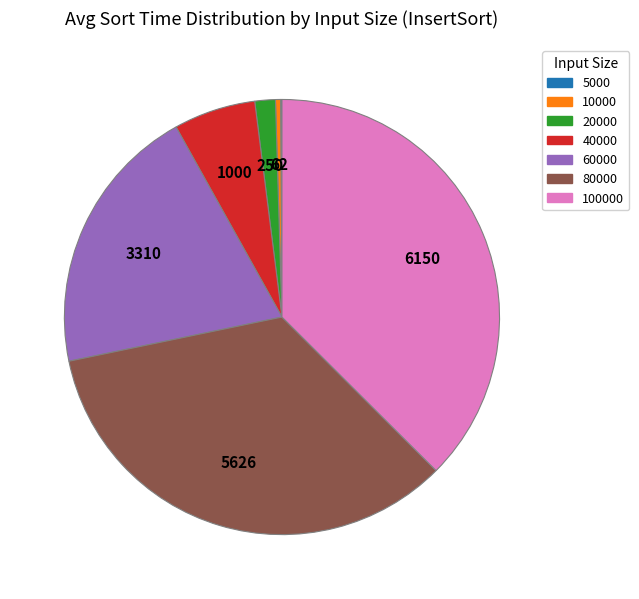

Is there any slice that represents more than half of the pie?

No